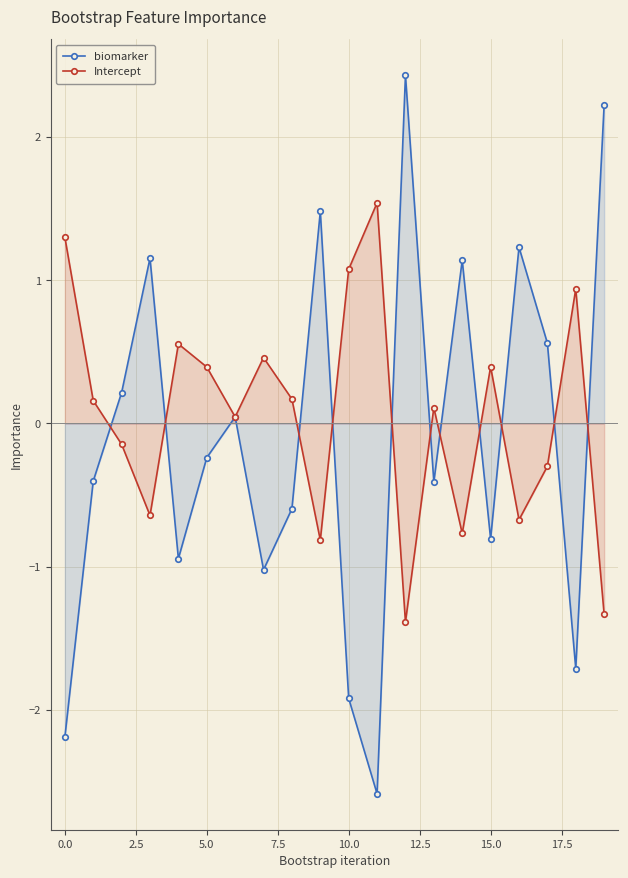

At how many categories does at least one series exceed -2?

20